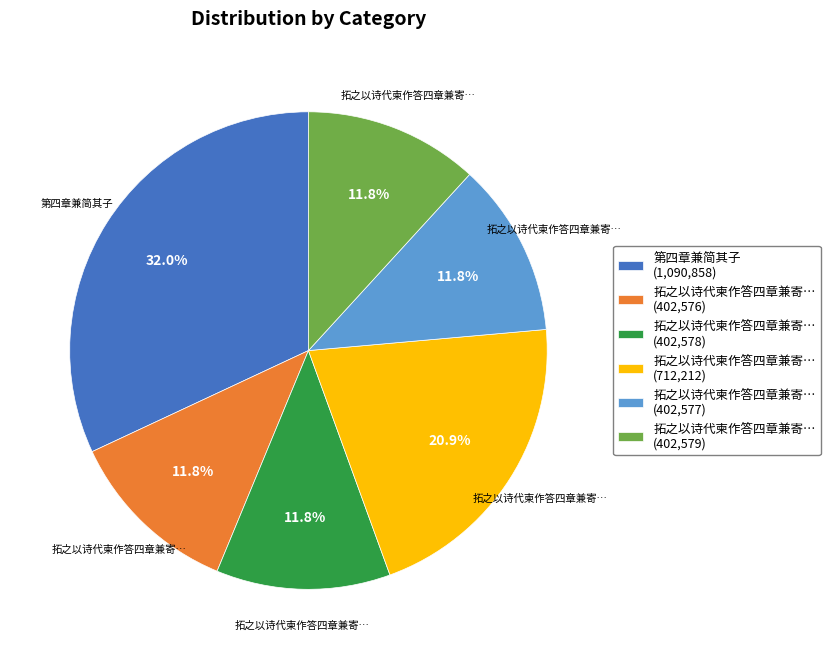

What is the ratio of the value at 拓之以诗代柬作答四章兼寄… (402,577) to the value at 第四章兼简其子 (1,090,858)?

0.4